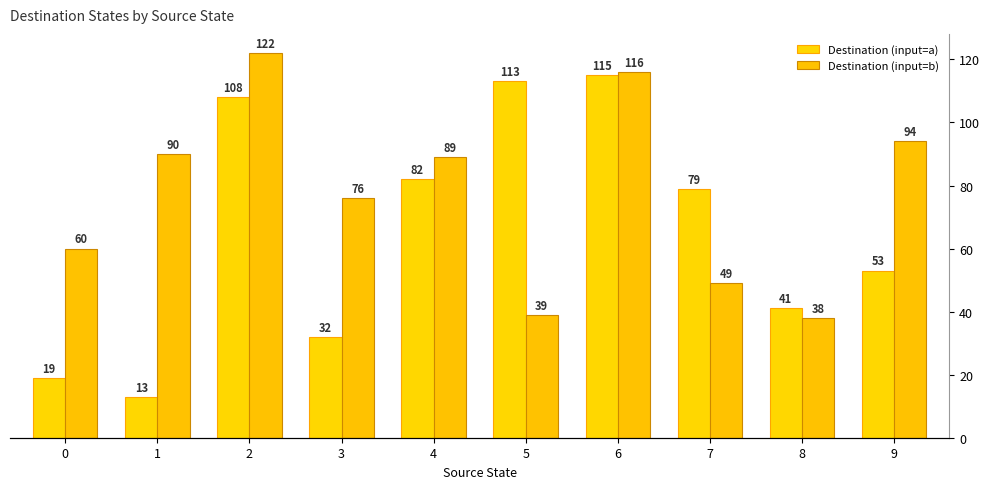

How many data points in Destination (input=a) are above 79?

4